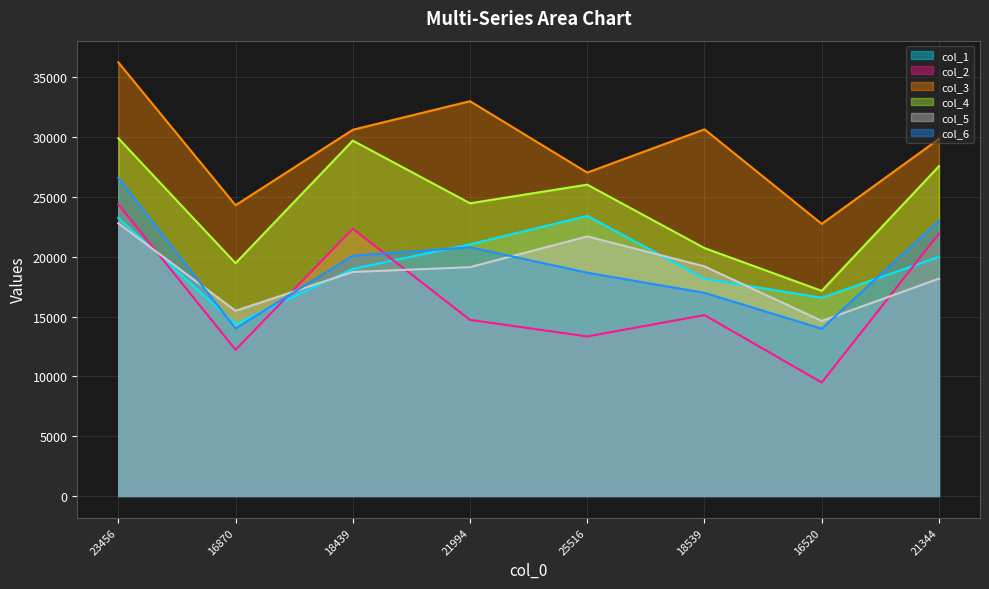

What is the difference between the maximum and minimum values in the col_5 series?

8160